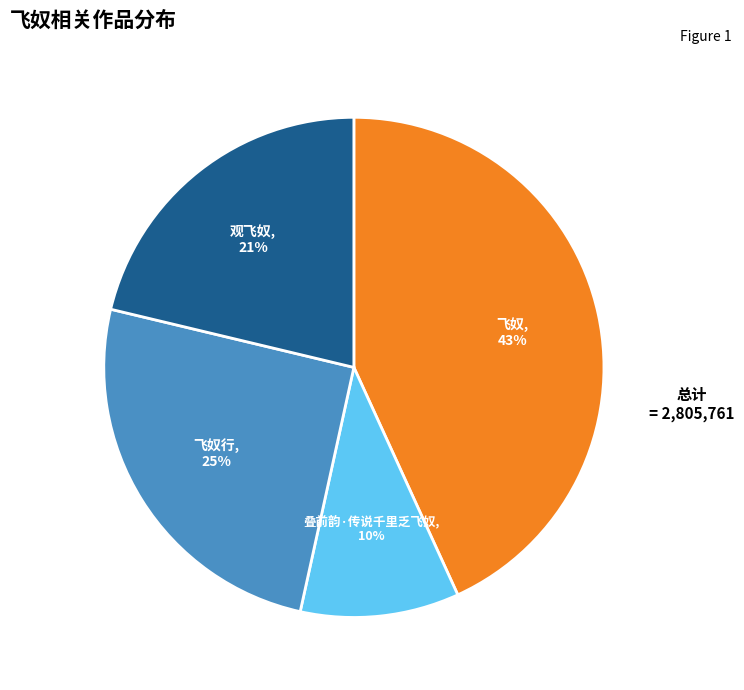

True or false: 观飞奴 accounts for 21% of the total.

True